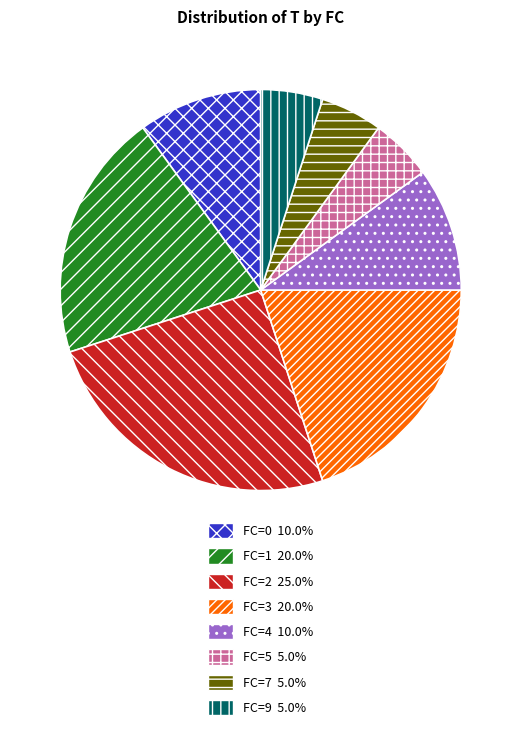

True or false: FC=2 accounts for 14% of the total.

False